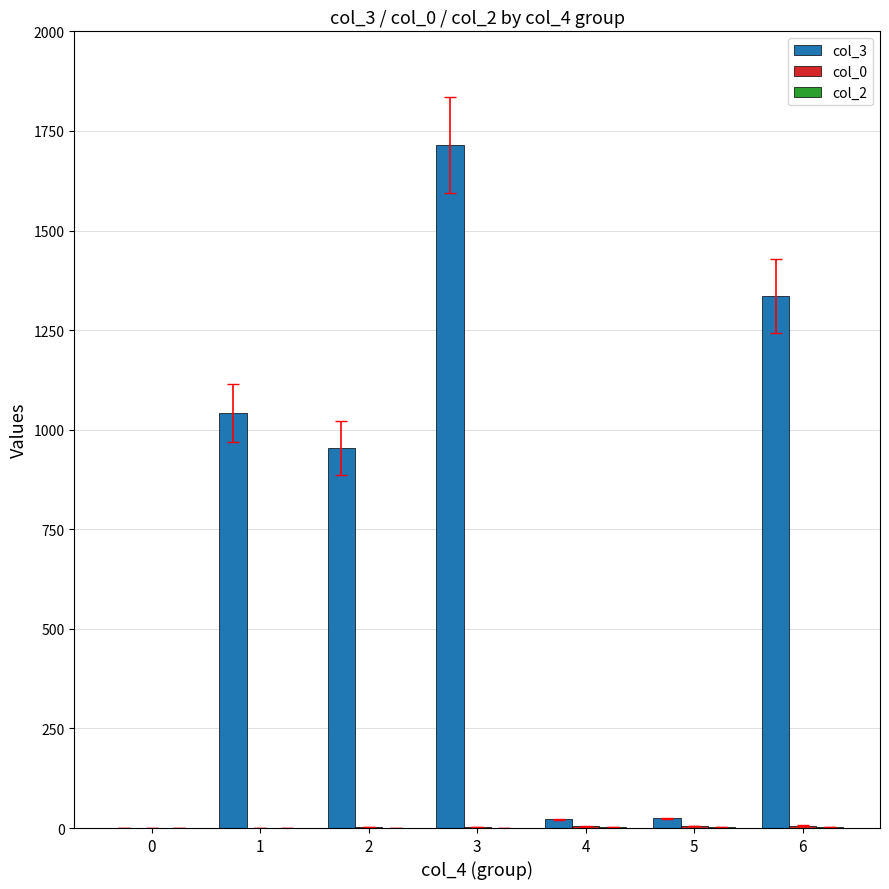

Which series has the largest total across all categories?

col_3